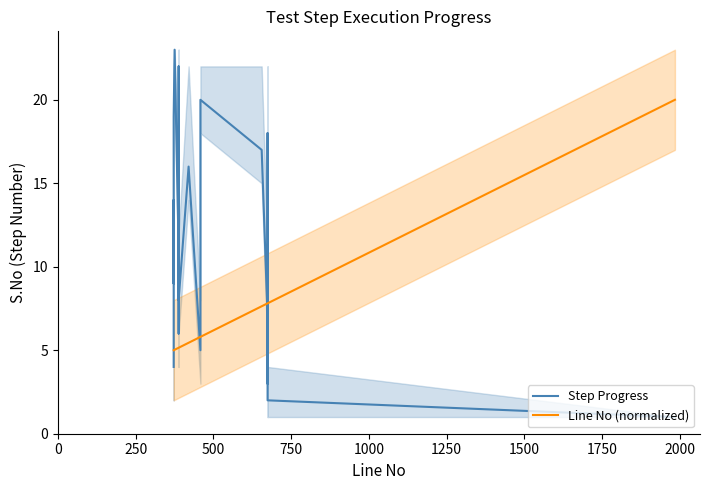

How many intersections are there between Line No (normalized) and Step Progress?

6